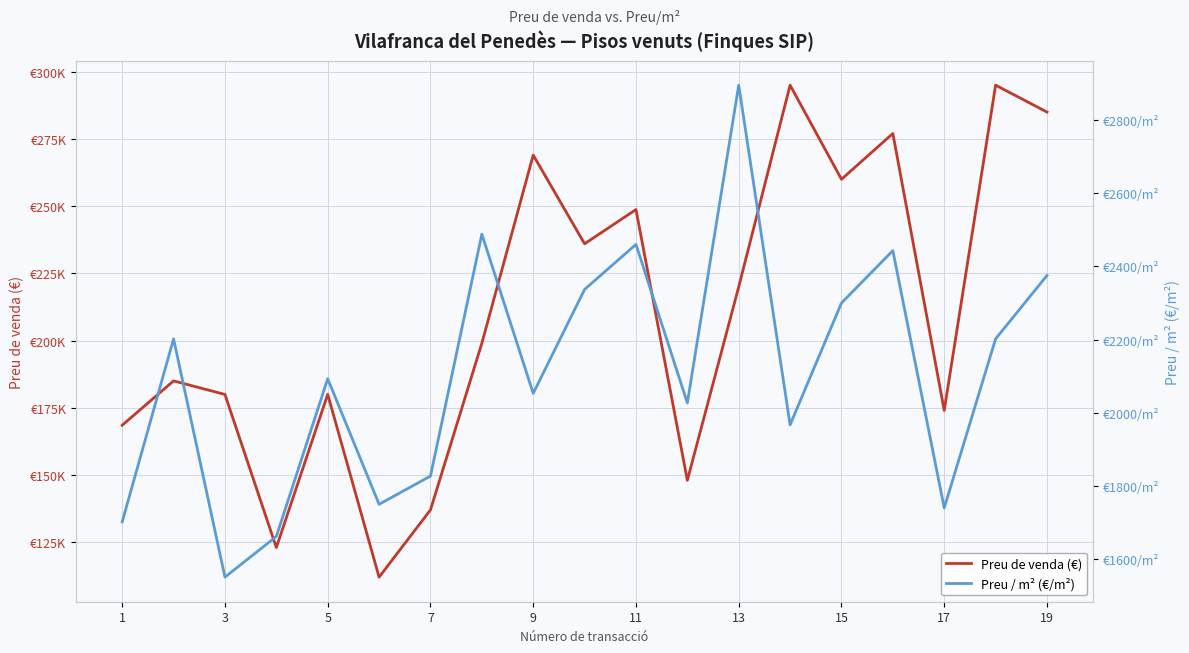

What is the sum of the Preu de venda (€) values at 3 and 1?

353500